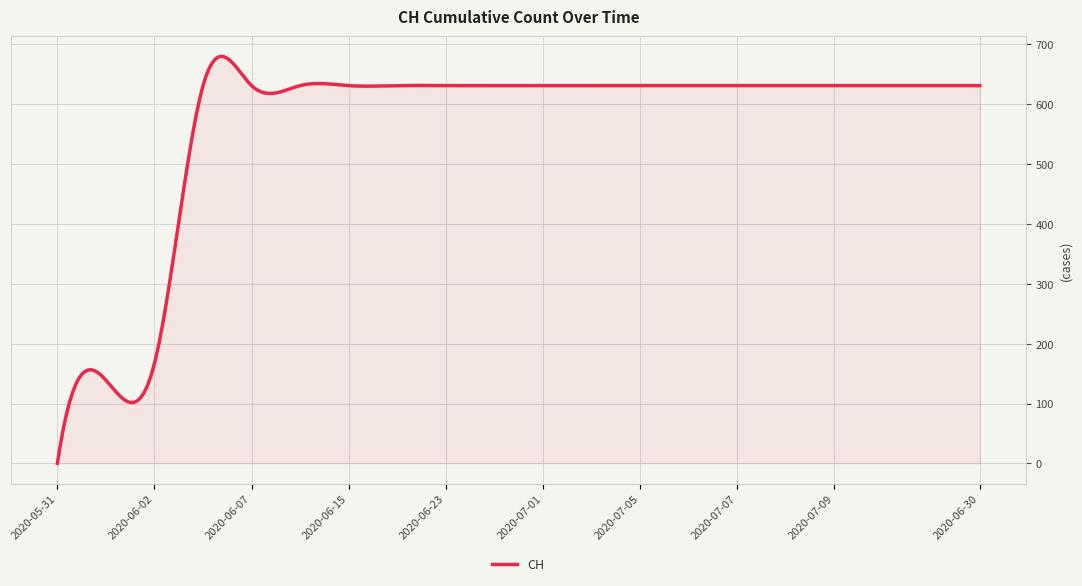

What is the maximum value shown in the chart?

679.8